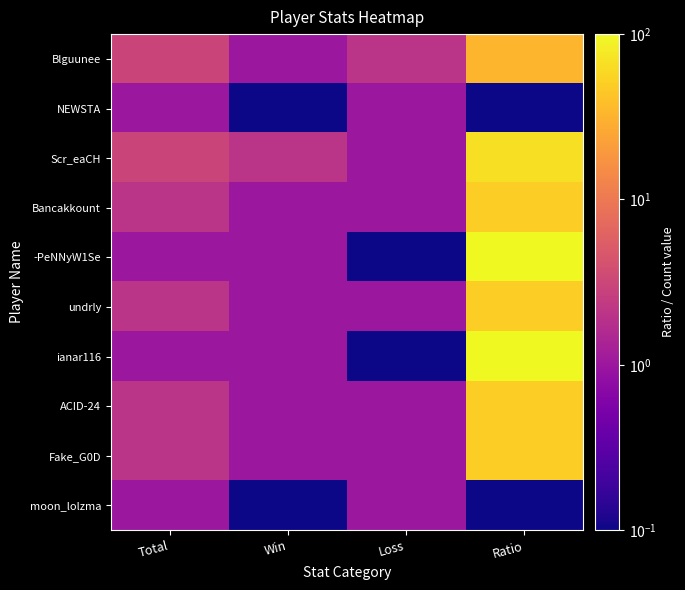

Reading right to left, extract all data points from this chart.

Blguunee: Ratio=33.0	Loss=2.0	Win=1.0	Total=3.0
NEWSTA: Ratio=0.1	Loss=1.0	Win=0.1	Total=1.0
Scr_eaCH: Ratio=67.0	Loss=1.0	Win=2.0	Total=3.0
Bancakkount: Ratio=50.0	Loss=1.0	Win=1.0	Total=2.0
-PeNNyW1Se: Ratio=100.0	Loss=0.1	Win=1.0	Total=1.0
undrly: Ratio=50.0	Loss=1.0	Win=1.0	Total=2.0
ianar116: Ratio=100.0	Loss=0.1	Win=1.0	Total=1.0
ACID-24: Ratio=50.0	Loss=1.0	Win=1.0	Total=2.0
Fake_G0D: Ratio=50.0	Loss=1.0	Win=1.0	Total=2.0
moon_lolzma: Ratio=0.1	Loss=1.0	Win=0.1	Total=1.0